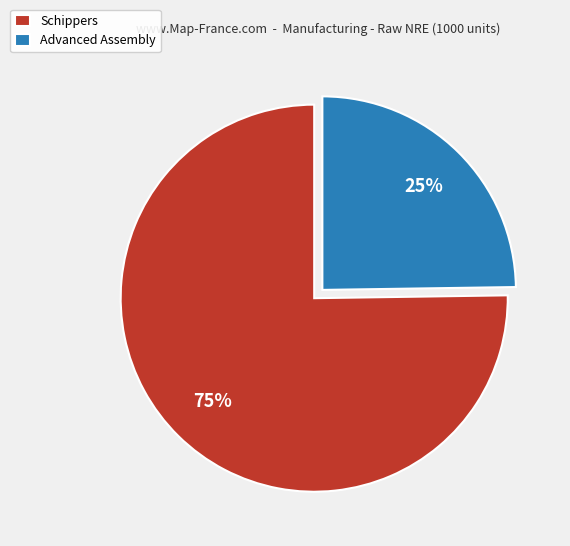

To the nearest percent, what percentage of the pie is Advanced Assembly?

25%